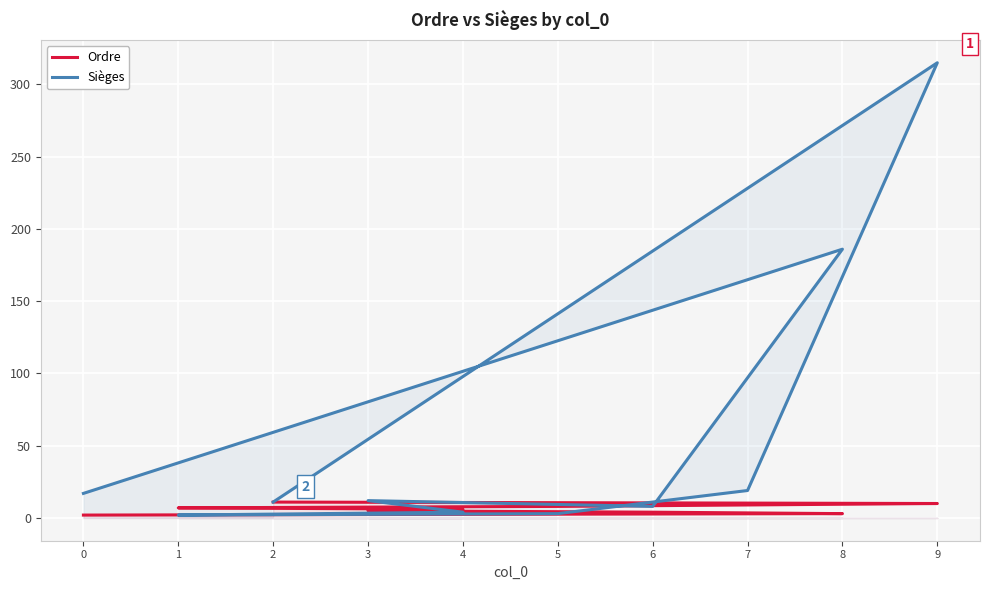

Is this an area chart (filled region under the line)?

No